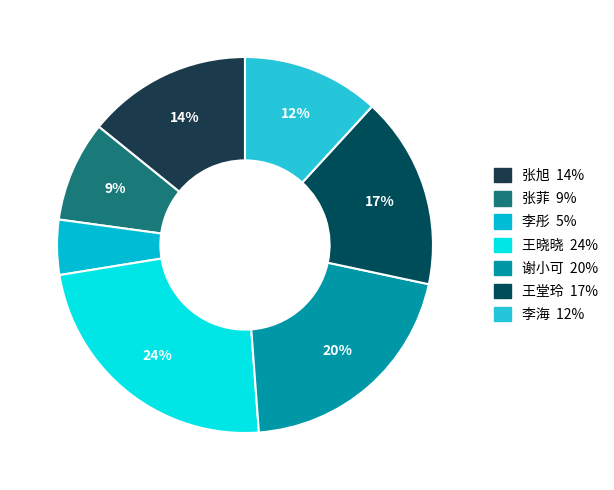

To the nearest percent, what portion does 王堂玲 represent?

17%